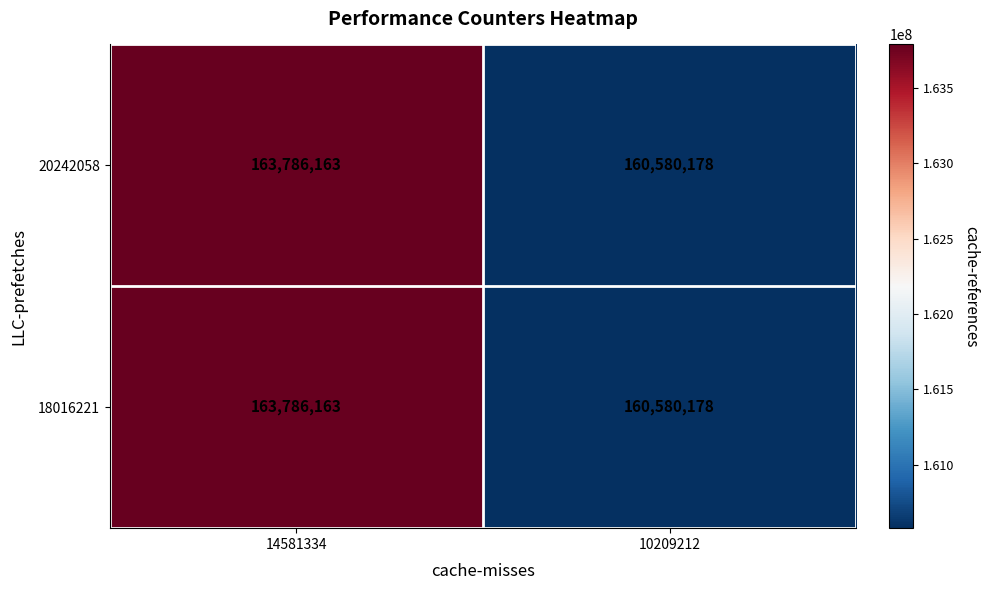

Is it true that 18016221 equals 252047639 at 10209212?

False